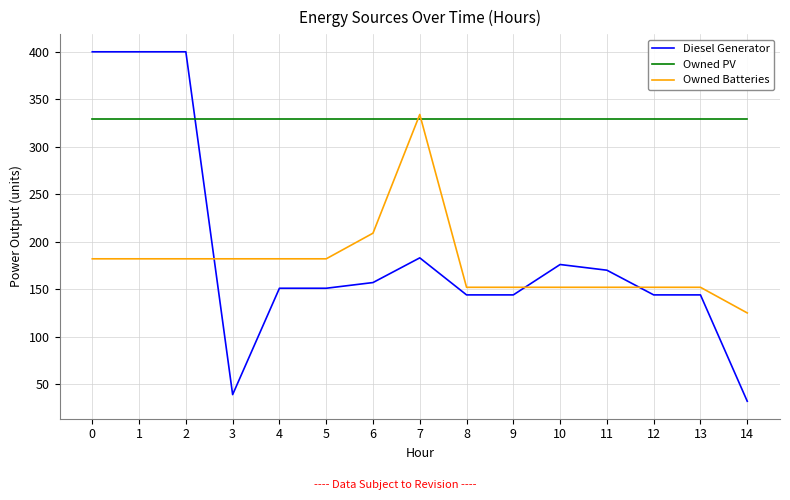

Reading left to right, extract all data points from this chart.

Diesel Generator: 400	400	400	39	151	151	157	183	144	144	176	170	144	144	32
Owned PV: 329	329	329	329	329	329	329	329	329	329	329	329	329	329	329
Owned Batteries: 182	182	182	182	182	182	209	334	152	152	152	152	152	152	125